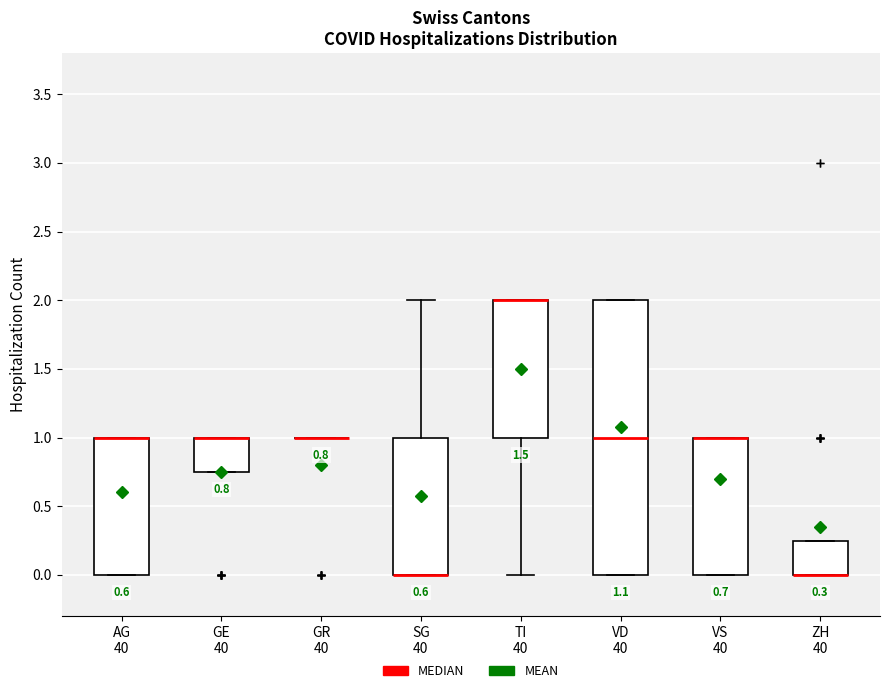

Comparing the boxes themselves (not the whiskers), which one is the tallest?

VD 40